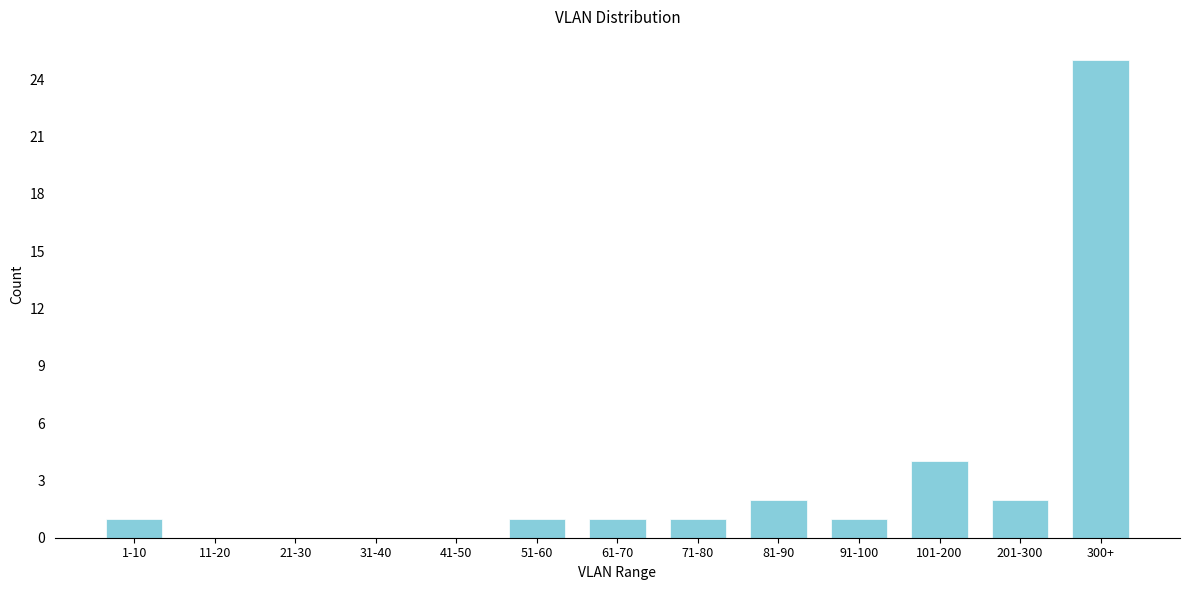

Reading right to left, list all the values displayed in this chart.

300+=25	201-300=2	101-200=4	91-100=1	81-90=2	71-80=1	61-70=1	51-60=1	41-50=0	31-40=0	21-30=0	11-20=0	1-10=1